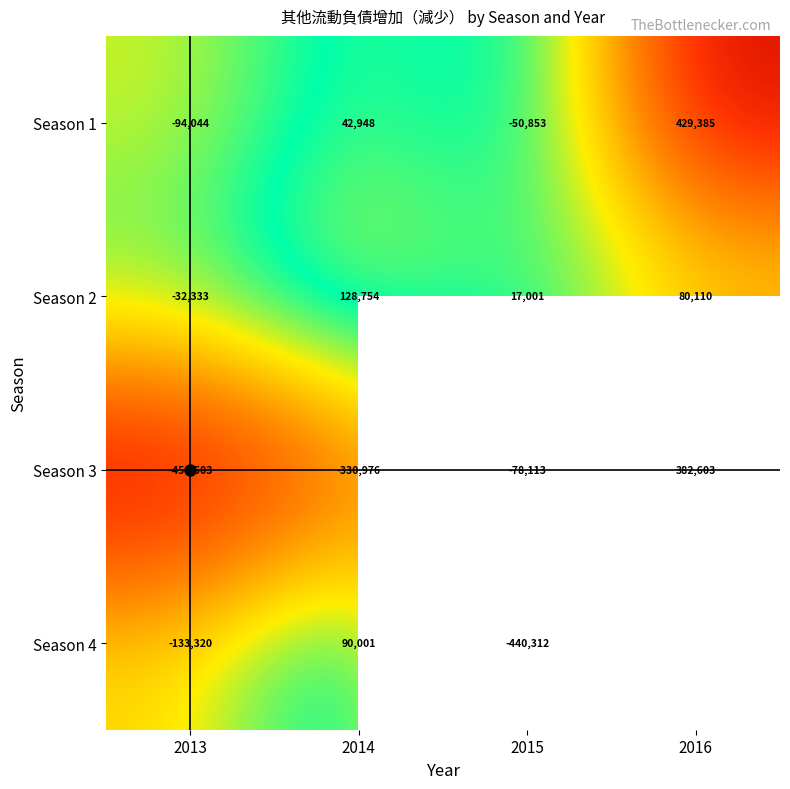

The Season 3 series shows 382603.0 at 2016. True or false?

True